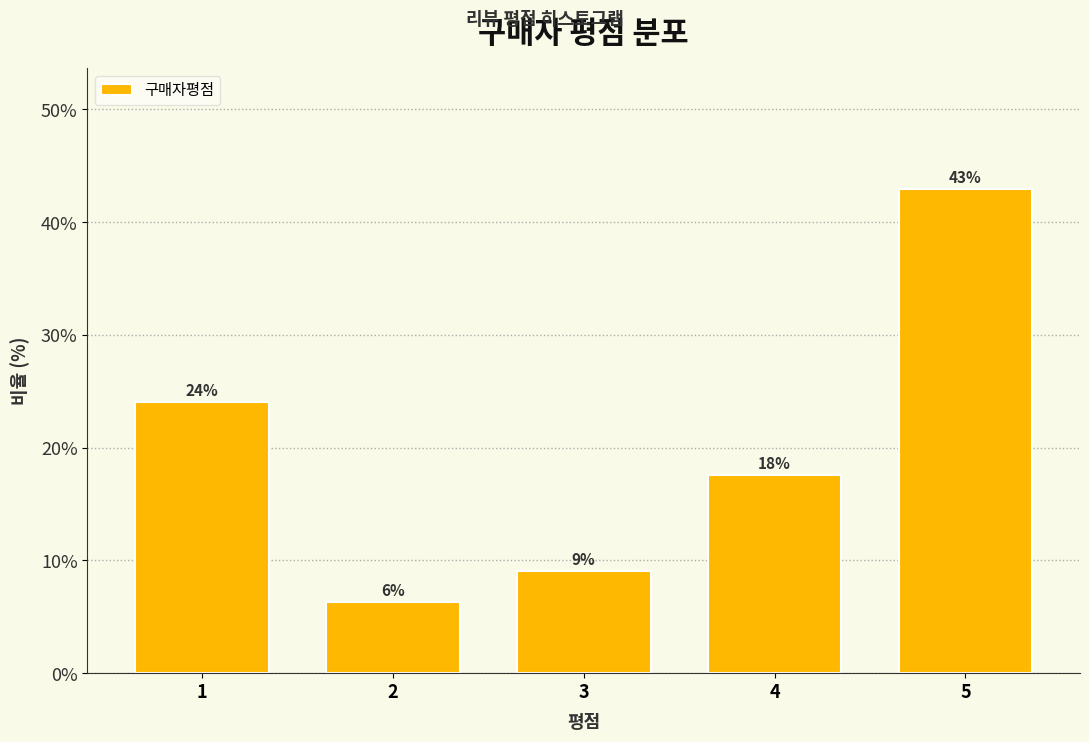

Are the bars horizontal?

No